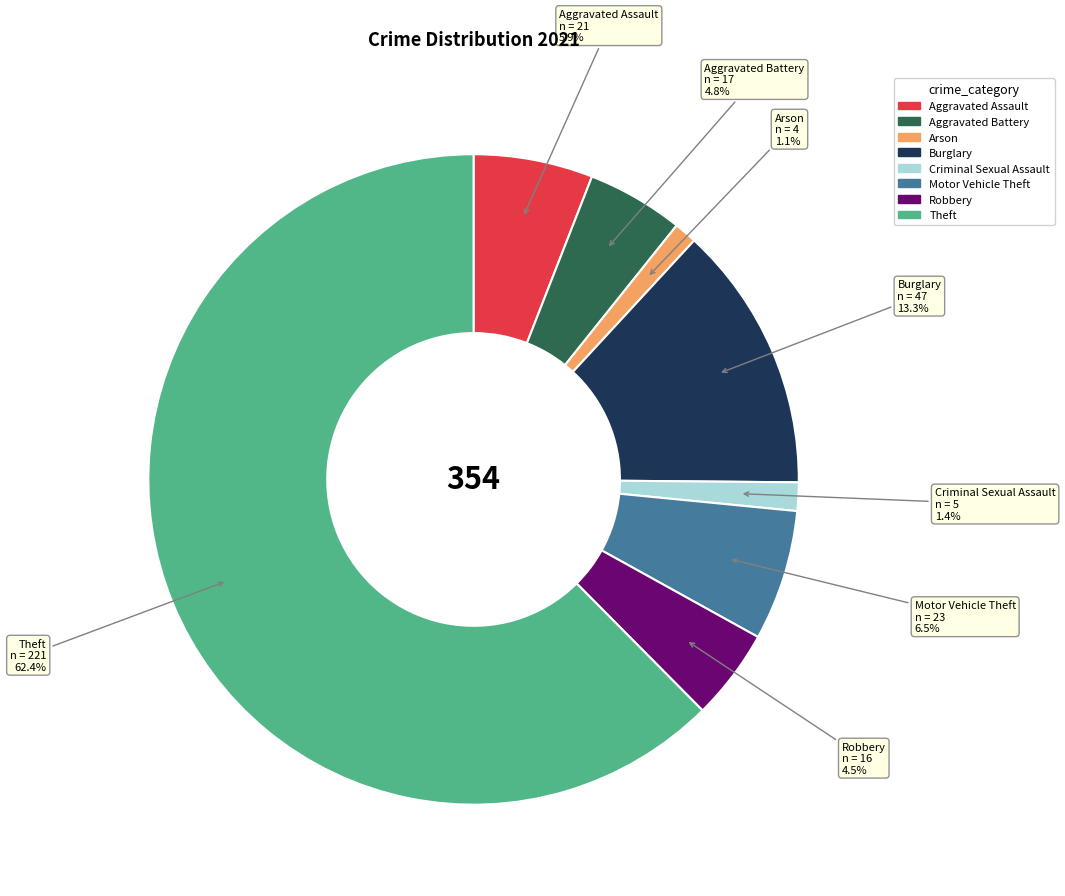

Is there a majority slice in this chart?

Yes